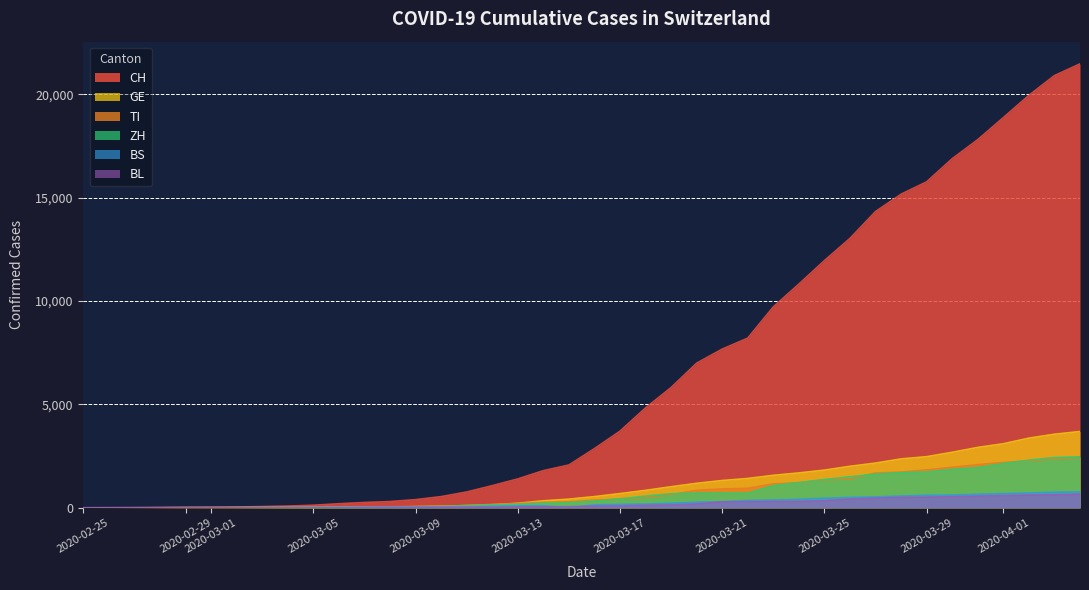

The value of CH at 2020-03-25 is 11957. True or false?

True